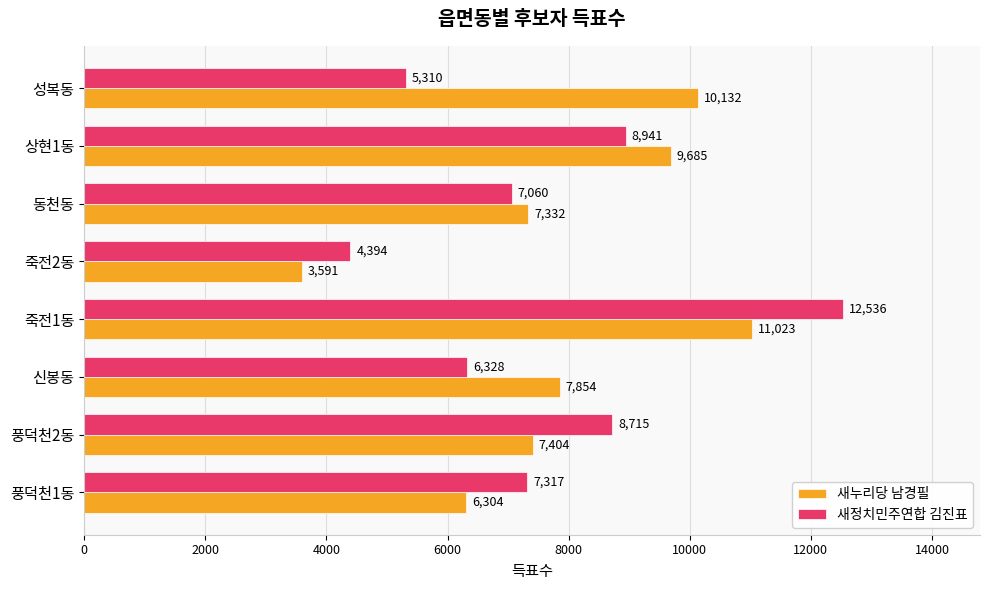

What is the difference between the highest and lowest values at 풍덕천2동?

1311